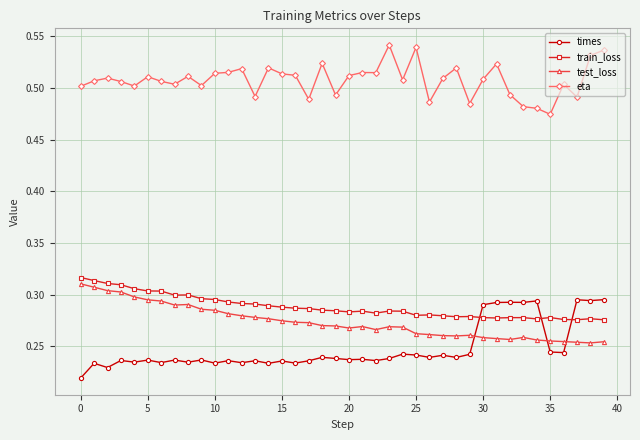

True or false: times has more than 2 interior local peaks.

True